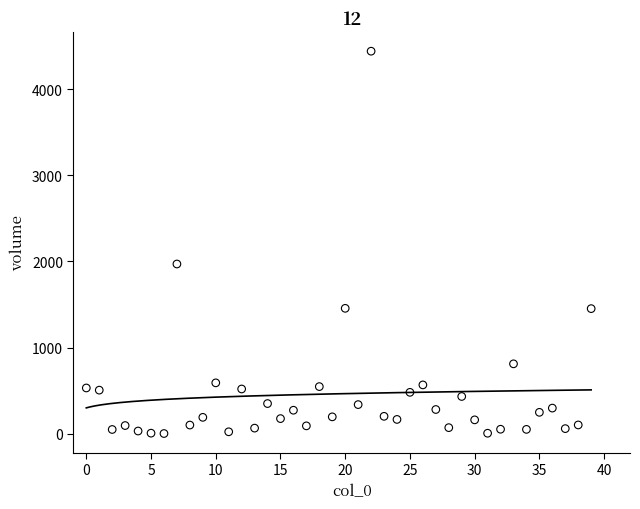

What Y value in the scatter plot is closest to 2222?

1970.8